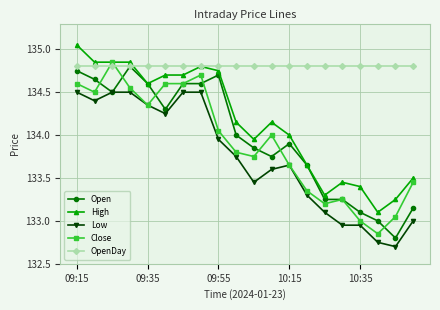

What is the minimum value shown in the chart?

132.7